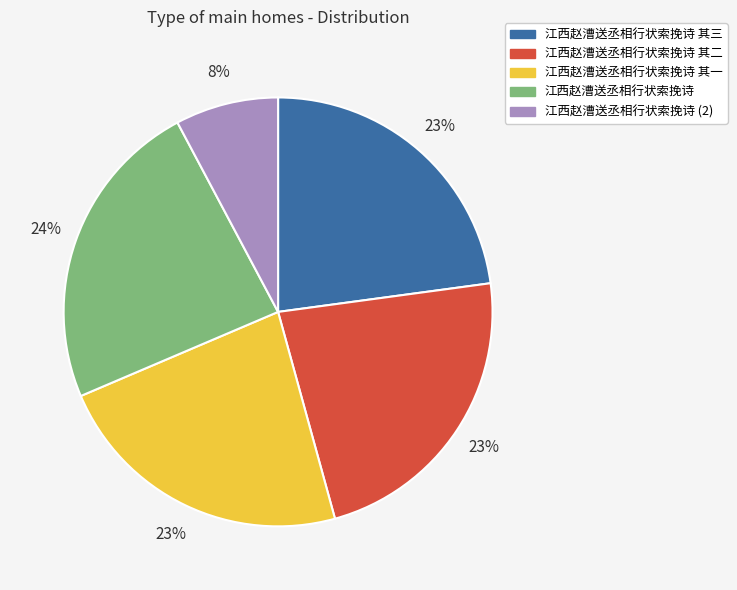

Does any single category account for the majority?

No